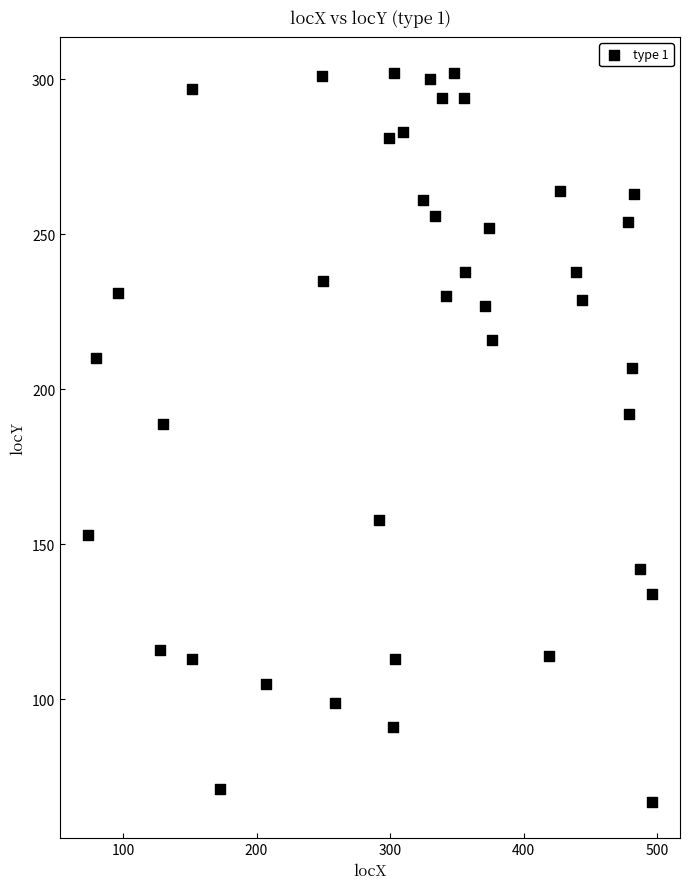

What Y value in the scatter plot is closest to 184?

189